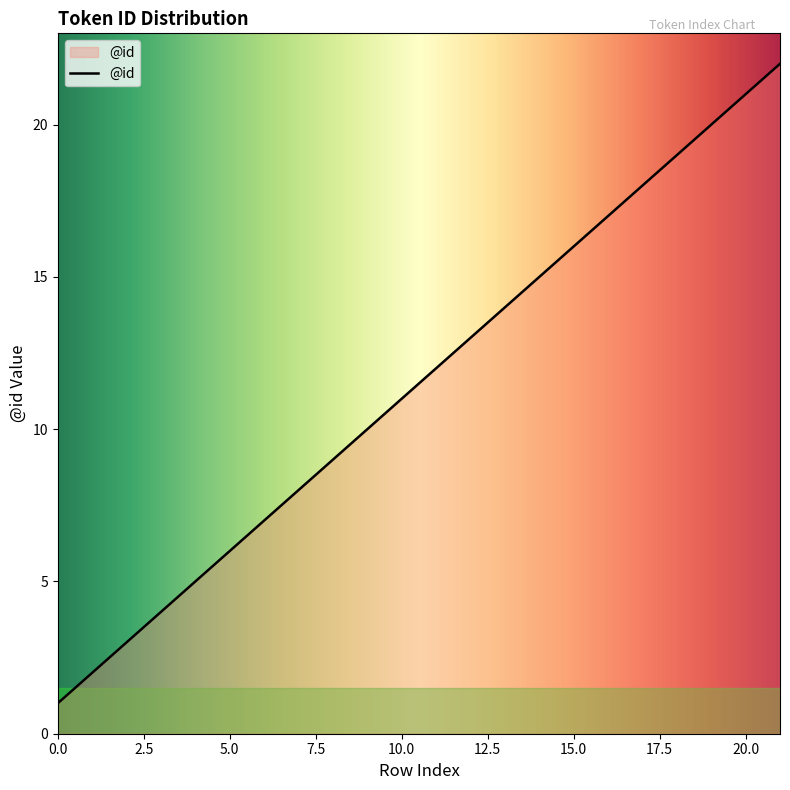

What is the greatest value displayed?

22